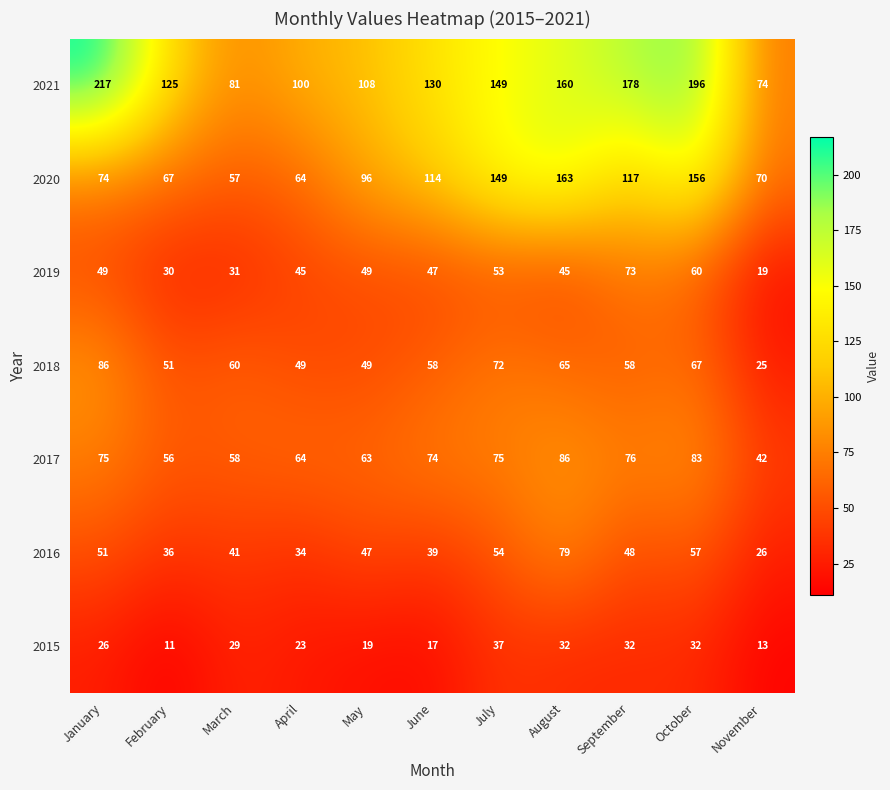

Rank the series at October from lowest to highest value.

2015, 2016, 2019, 2018, 2017, 2020, 2021